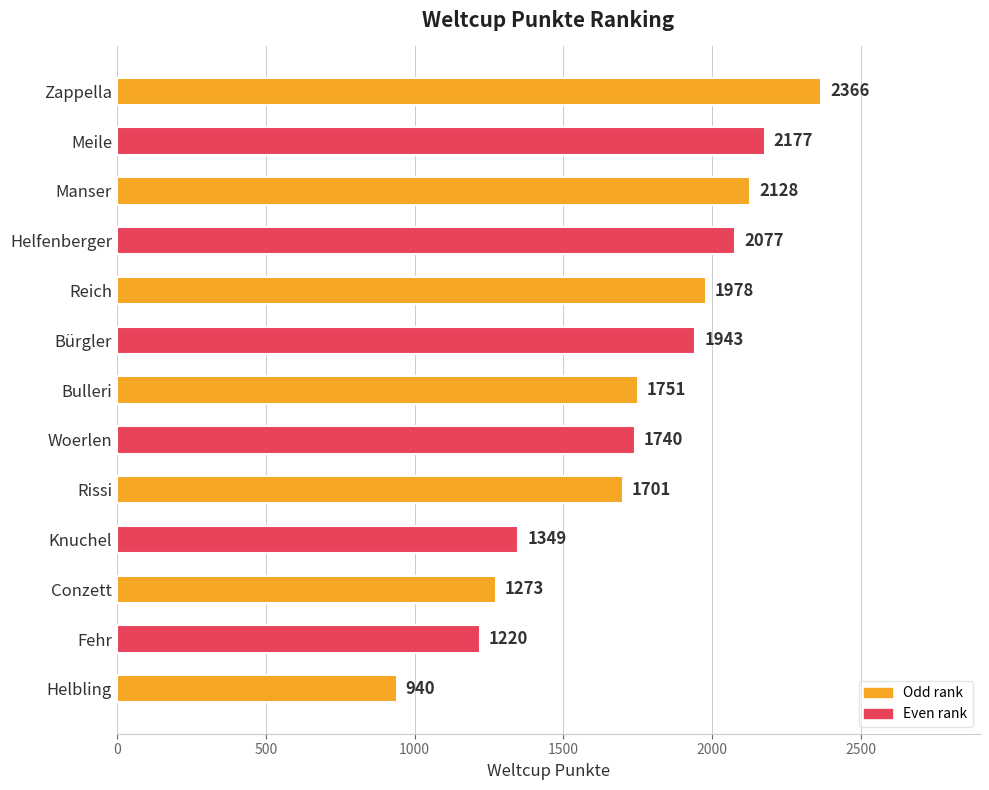

What is the label of the 7th bar from the top?

Bulleri